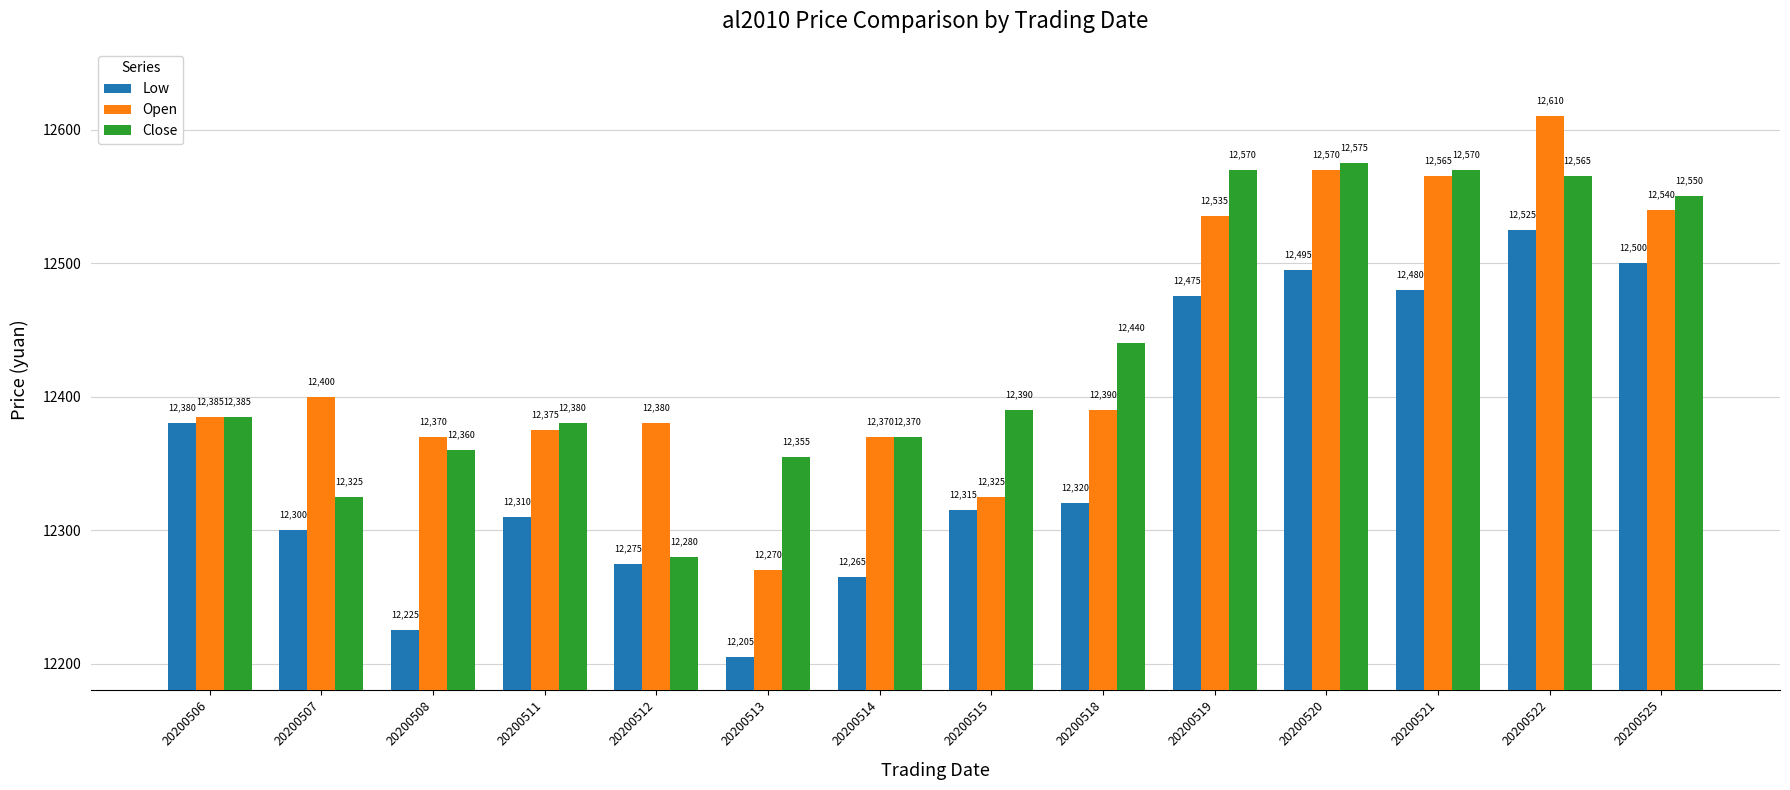

The value of Low at 20200514 is 12265. True or false?

True